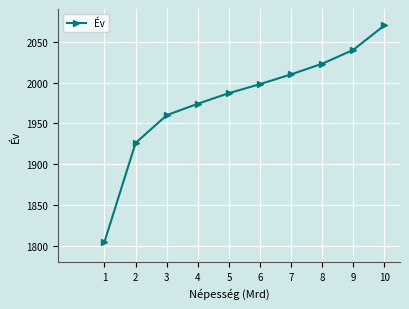

Reading left to right, transcribe all the data shown in this chart.

1805	1926	1960	1974	1987	1998	2010	2023	2040	2070